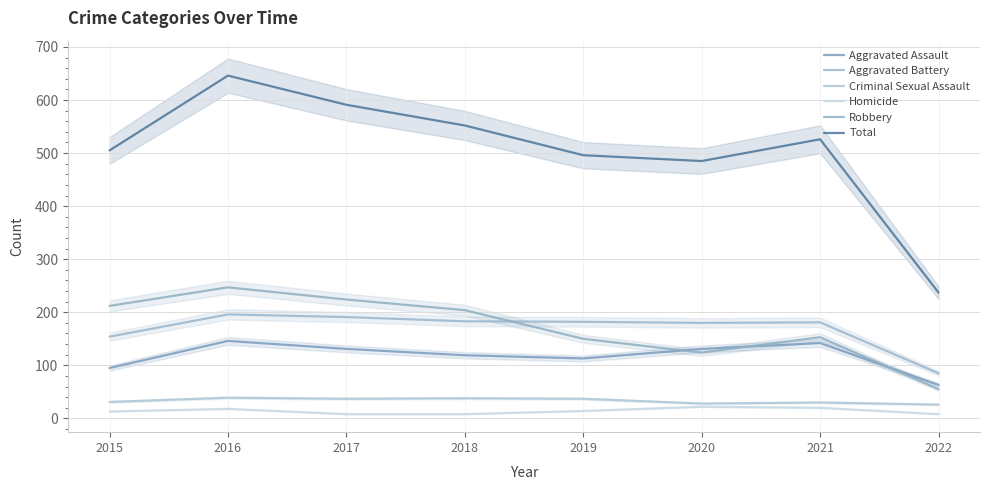

Which series has the widest spread of values?

Total